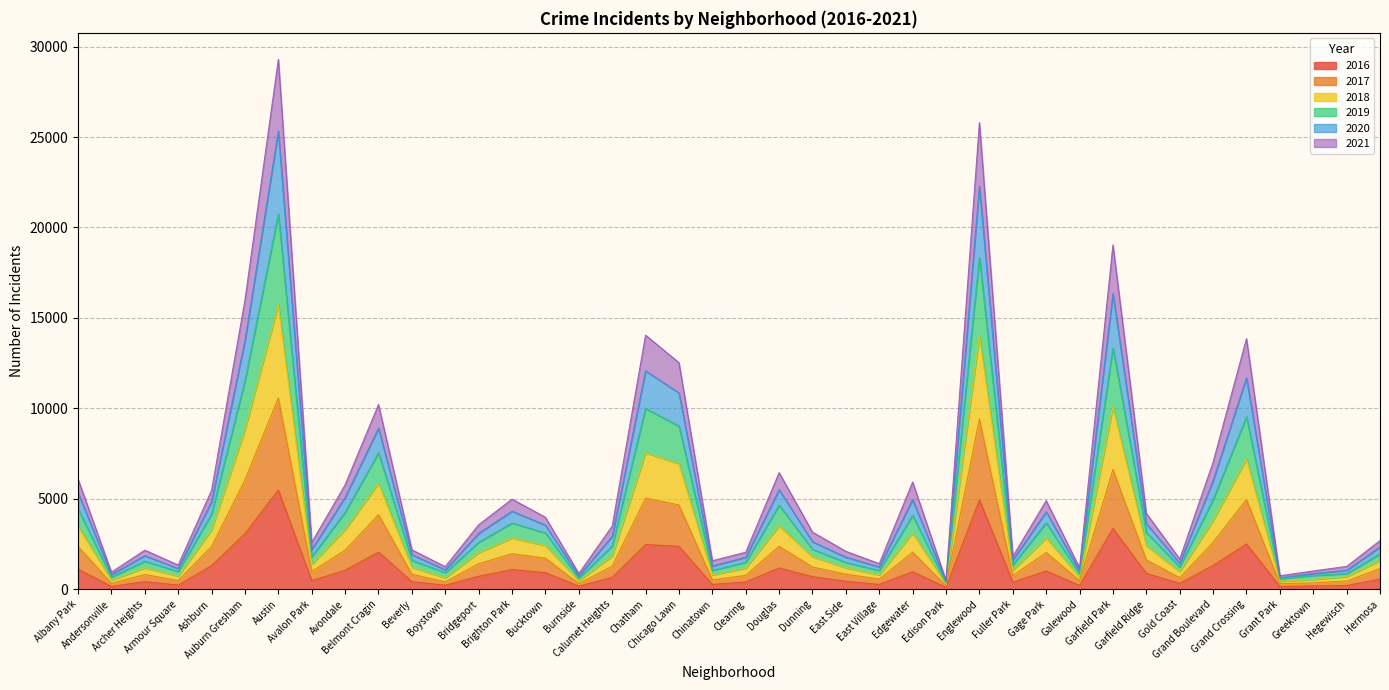

Does the chart have visible grid lines?

Yes